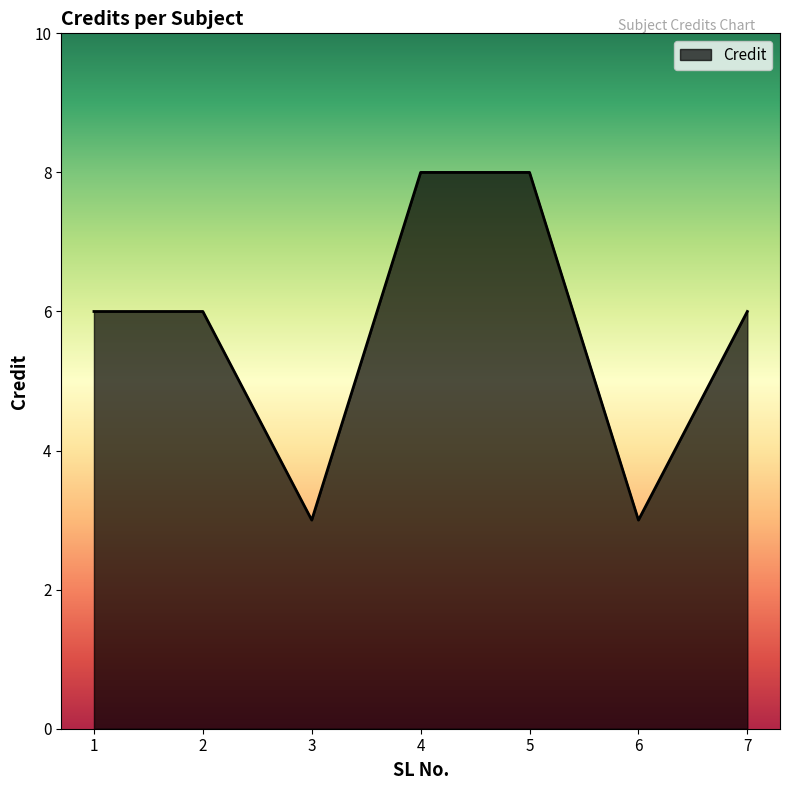

How many lines are shown in the chart?

1